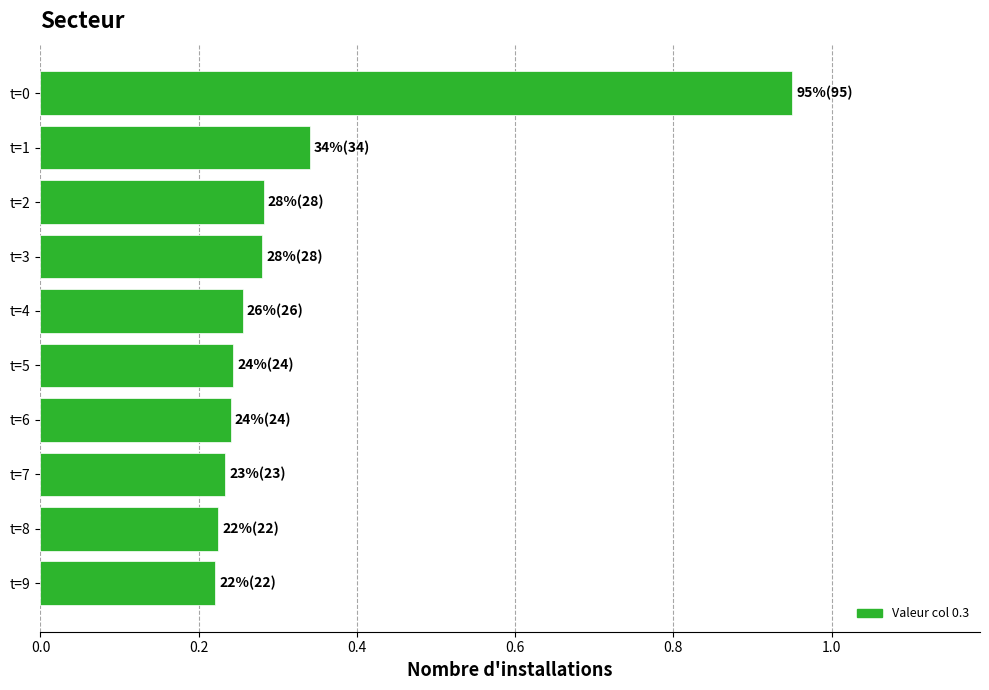

The value at t=7 is 0.1. True or false?

False